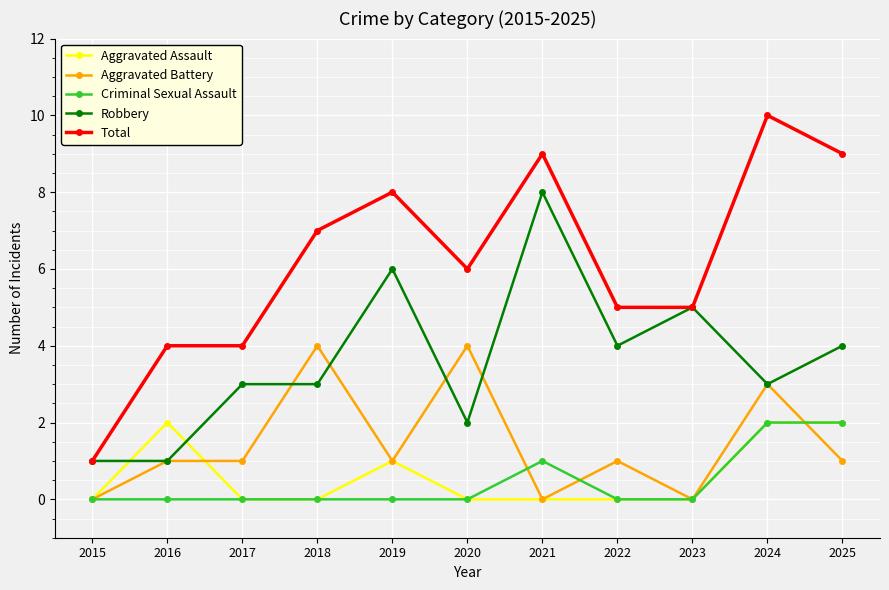

Which series has the largest range (max minus min)?

Total